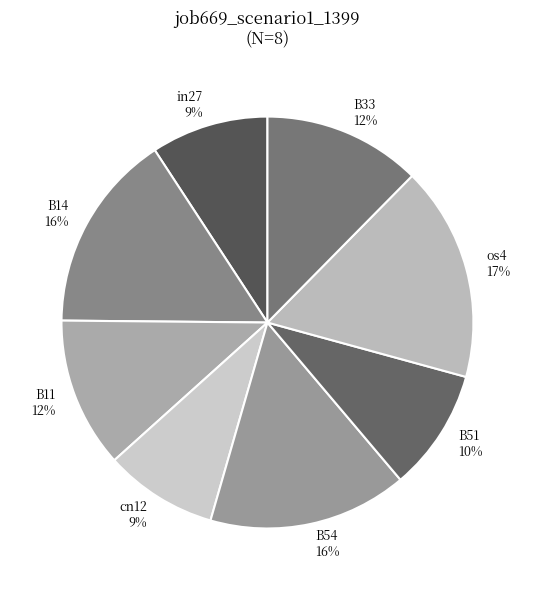

To the nearest percent, what is the difference between the largest and smallest slice percentages?

8%